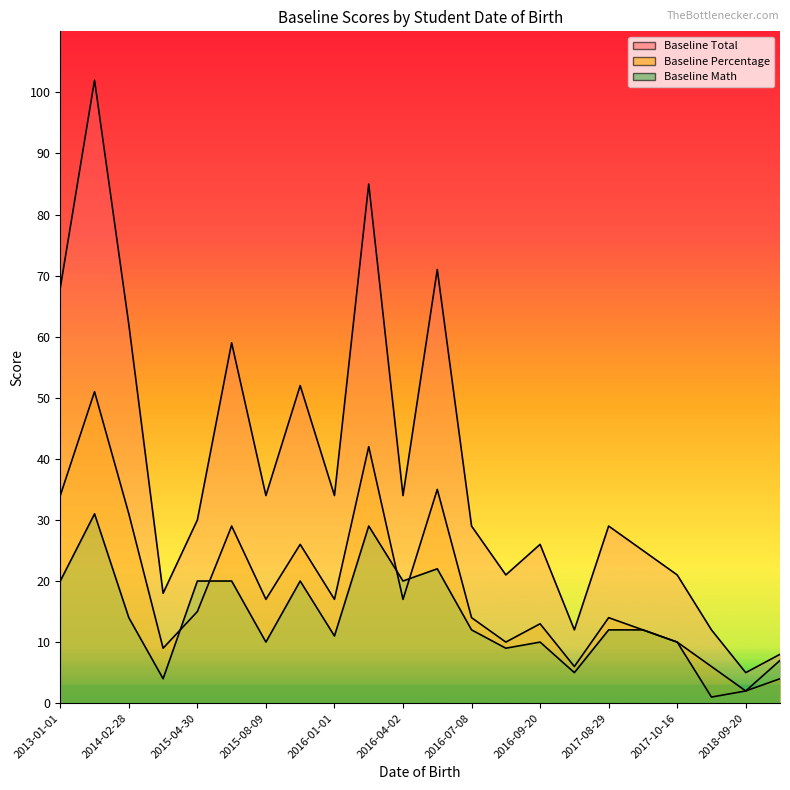

True or false: Baseline Math has more than 1 interior local peaks.

True